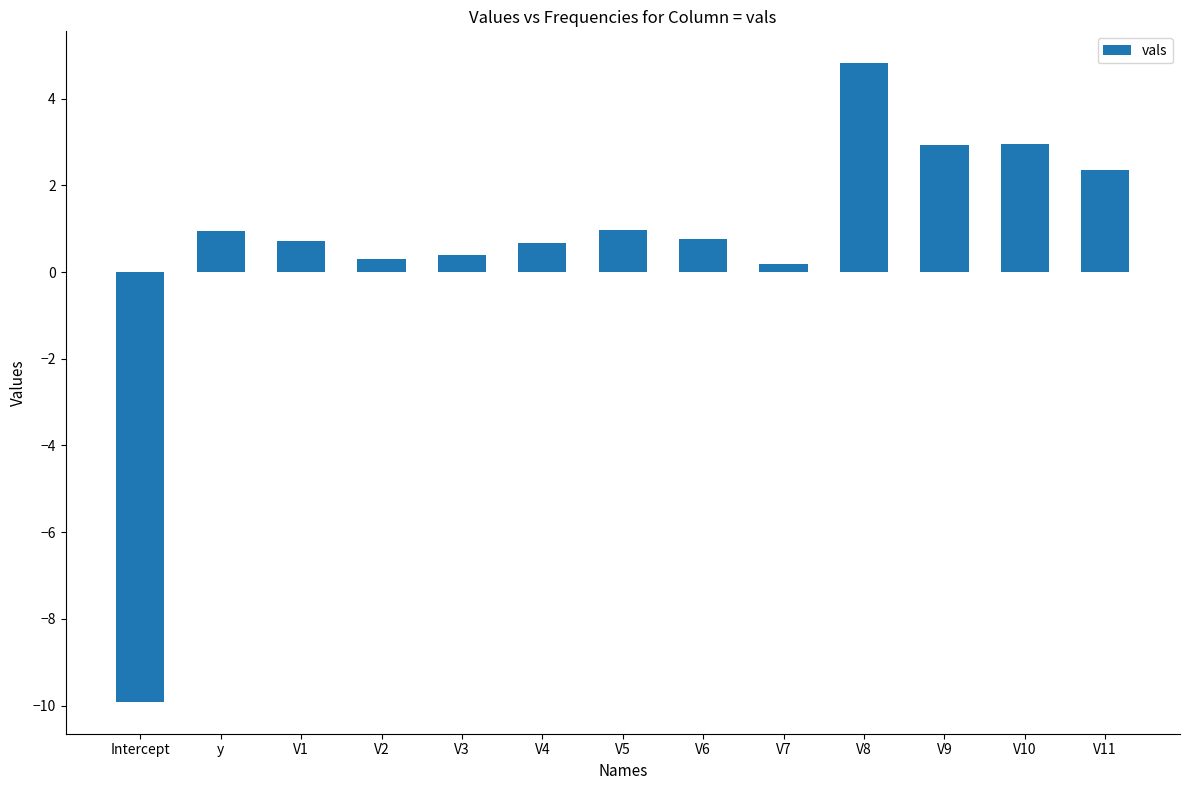

How many bars are there in total?

13